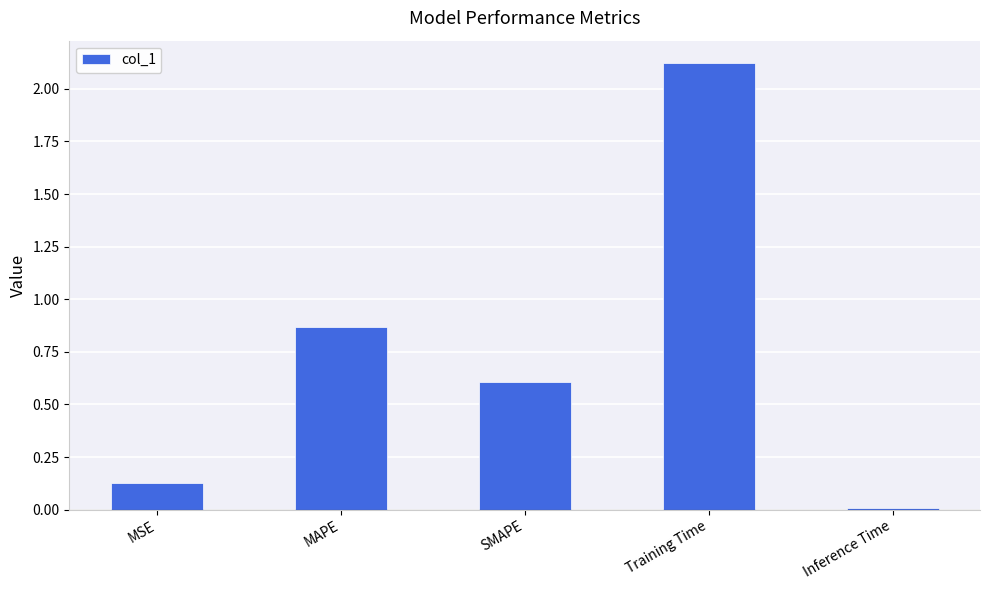

Which label corresponds to the smallest value in the chart?

Inference Time